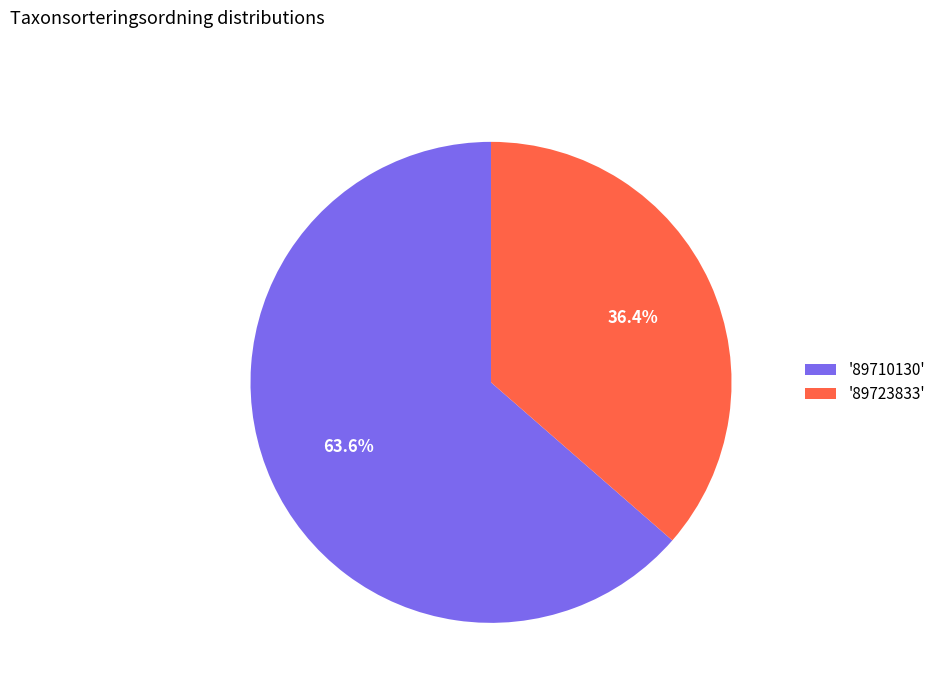

Is there a majority slice in this chart?

Yes